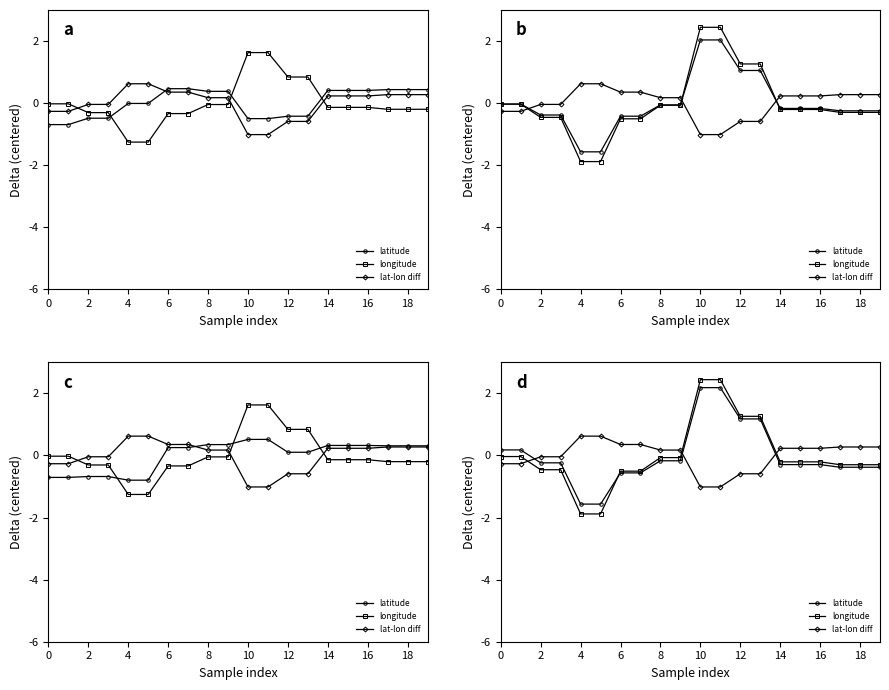

How many lines are shown in the chart?

3